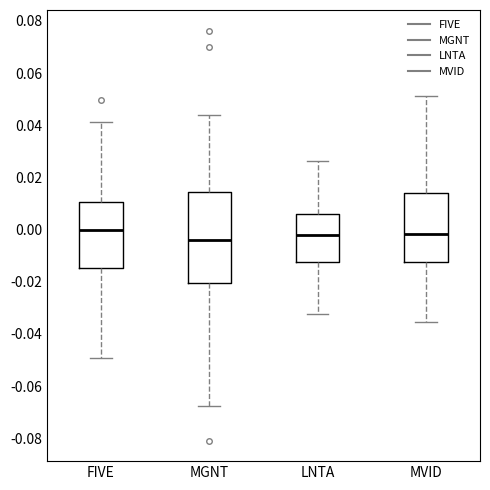

Reading left to right, transcribe this box plot: for each box, give where its median line is, the range the box spans, and where its two whiskers end, as read against the y-axis. The values are not printed on the chart, so give them approximately, as read against the axis.

FIVE: median 0.000, box -0.014 to 0.010, whiskers -0.050 to 0.042
MGNT: median -0.004, box -0.020 to 0.014, whiskers -0.068 to 0.044
LNTA: median -0.002, box -0.012 to 0.006, whiskers -0.032 to 0.026
MVID: median -0.002, box -0.012 to 0.014, whiskers -0.036 to 0.052